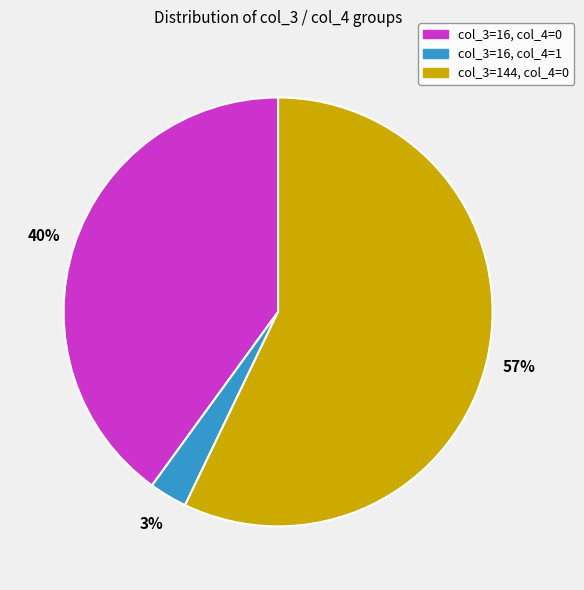

How many slices are in this pie chart?

3